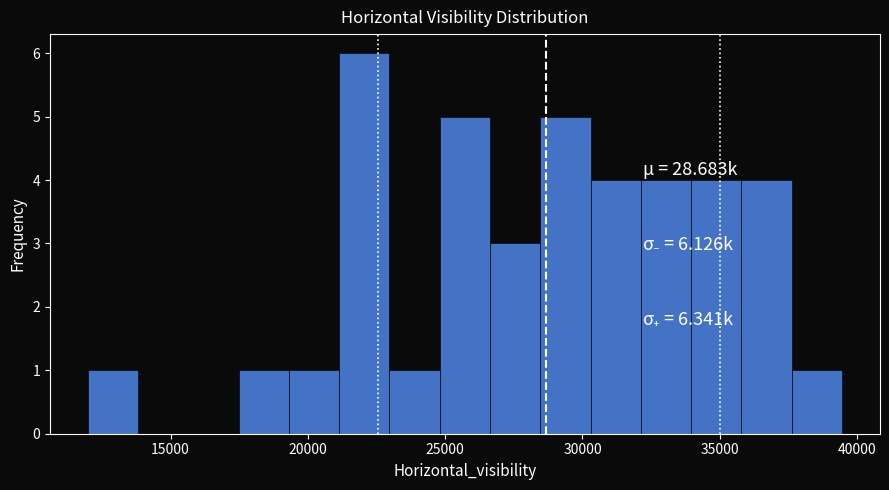

Read against the x-axis, roughly where is the centre of the tallest bar?

22000